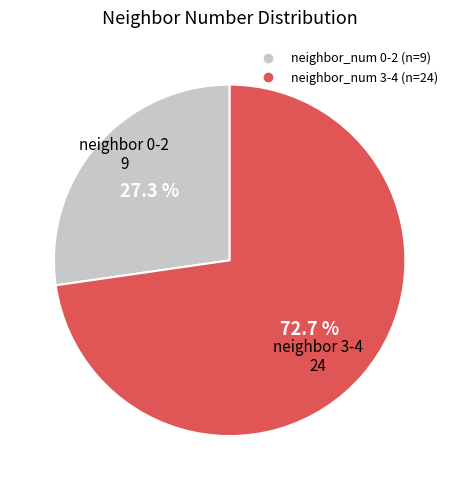

How many segments does this pie chart have?

2